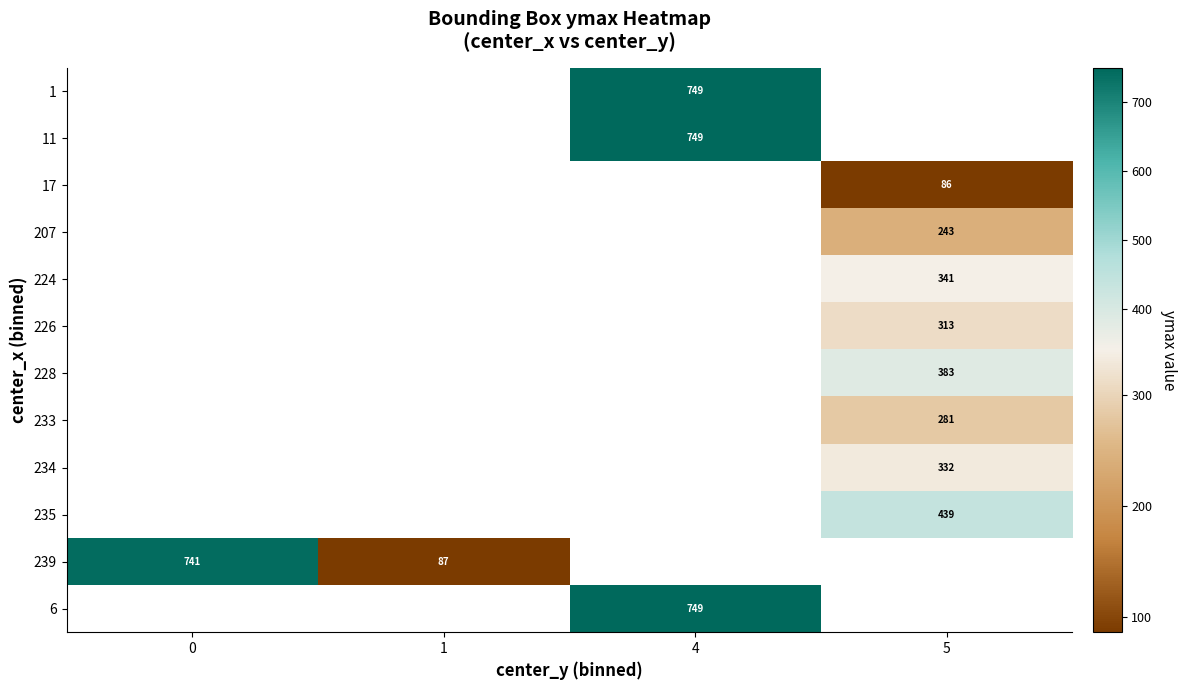

Is it true that 11 equals 749 at 4?

True